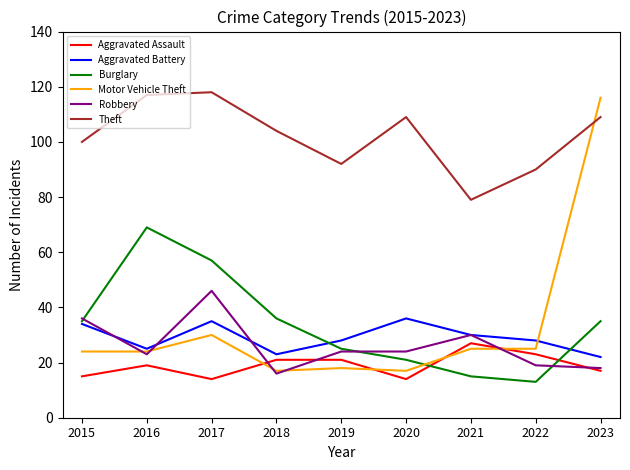

Which series has the widest spread of values?

Motor Vehicle Theft